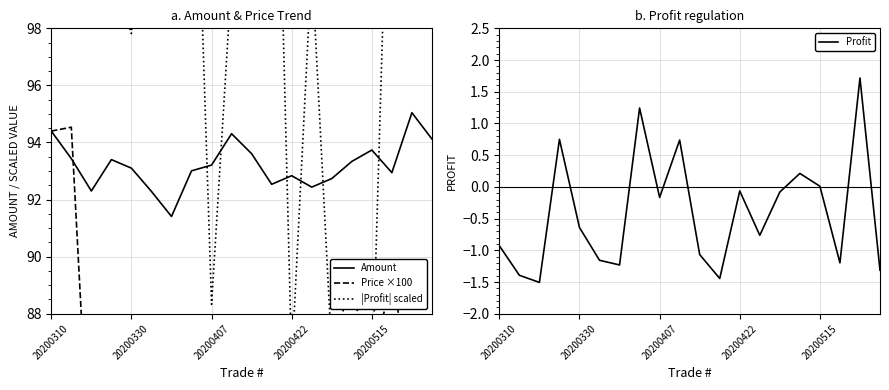

What is the difference between the second highest and second lowest values in the |Profit| scaled series?

28.8